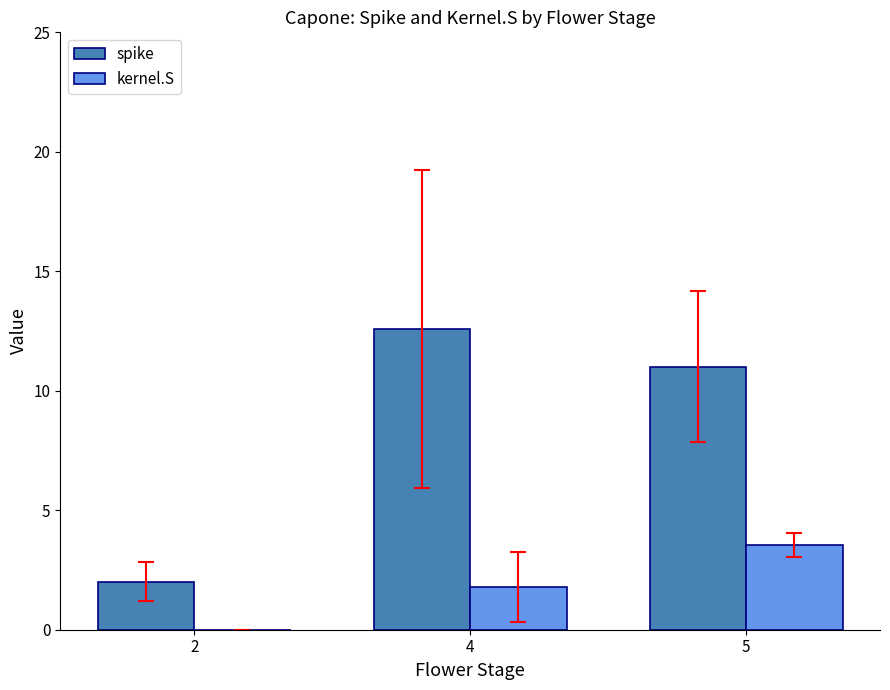

Between 2 and 5, which series saw the biggest shift?

spike